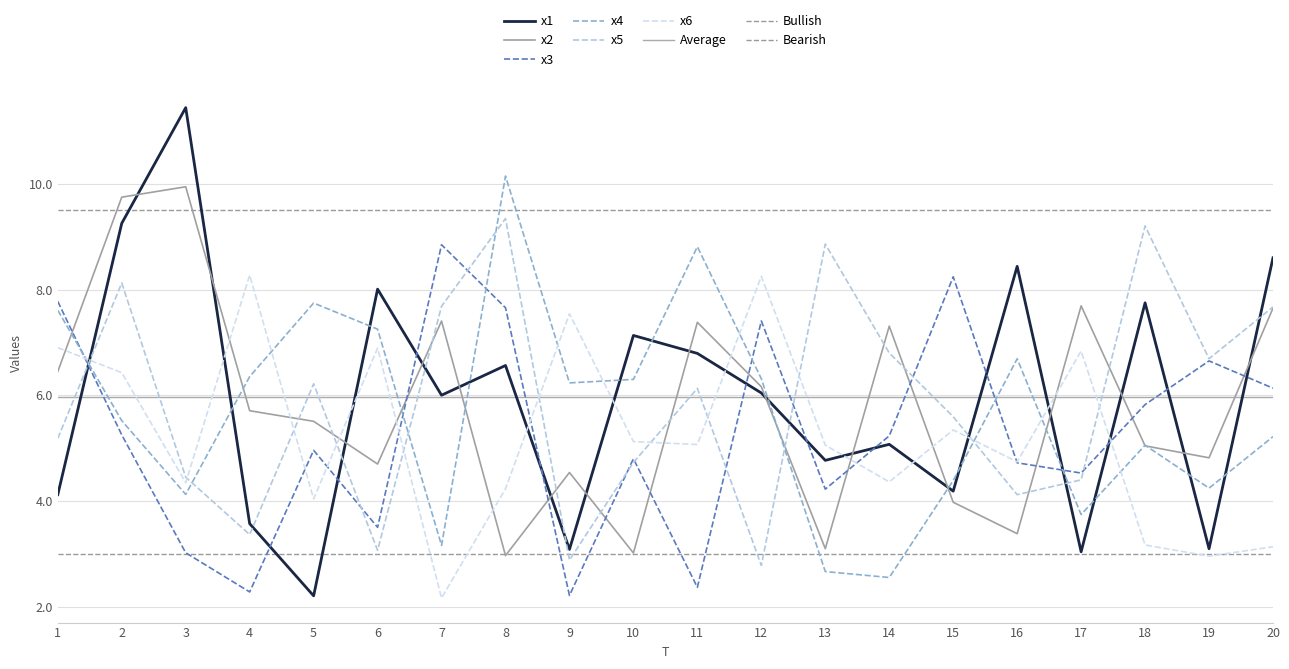

What is the sum of all x6 values?

104.9